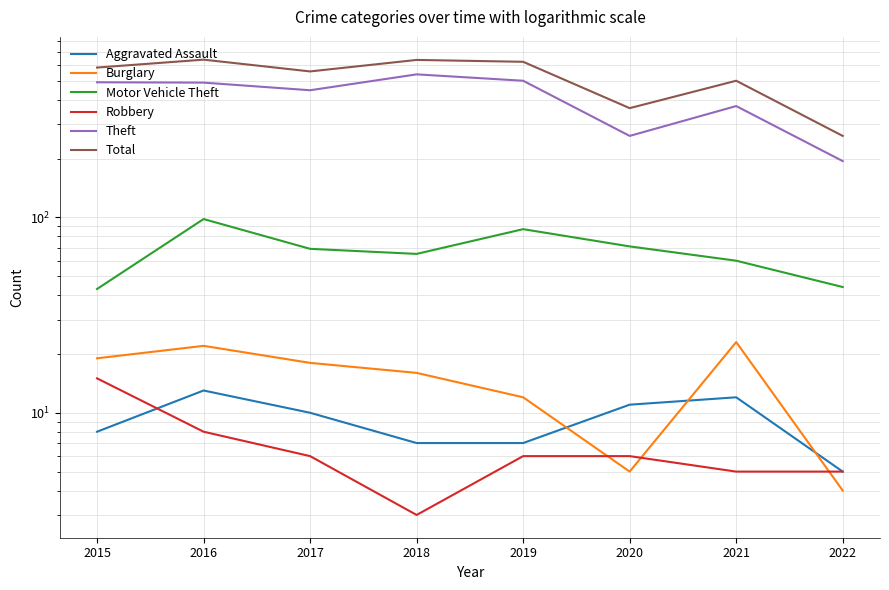

How many data points in Robbery are above 6?

2